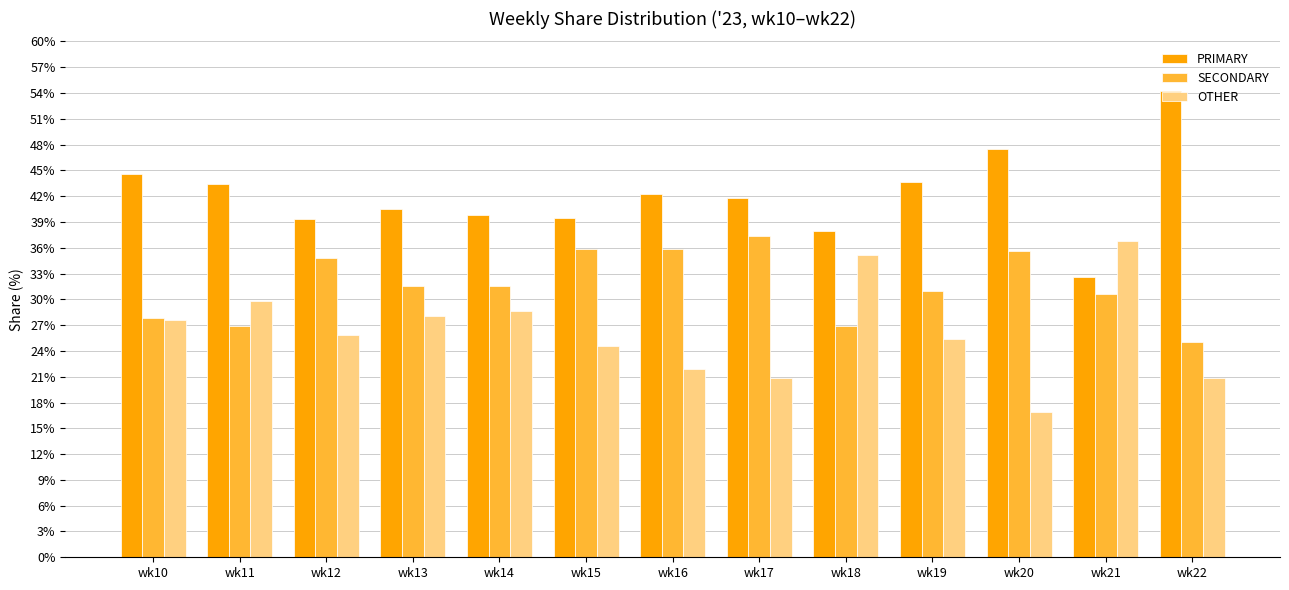

What are all the series names shown in the legend?

PRIMARY, SECONDARY, OTHER